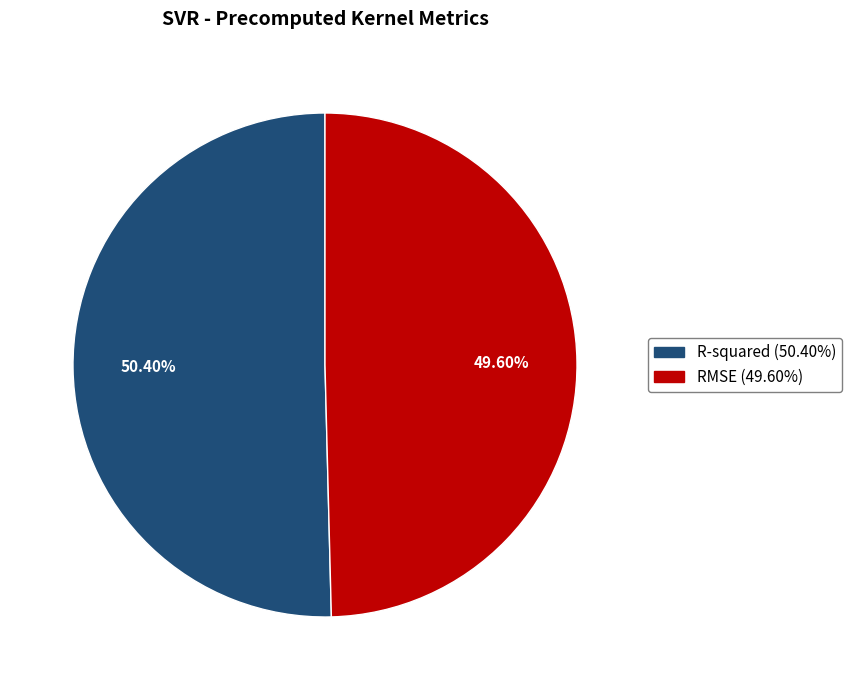

The R-squared slice represents 50% of the pie. True or false?

True